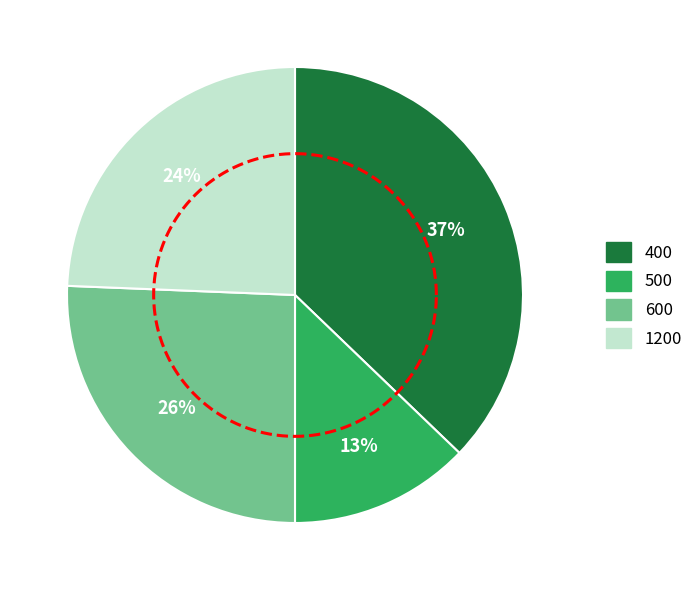

How many segments does this pie chart have?

4